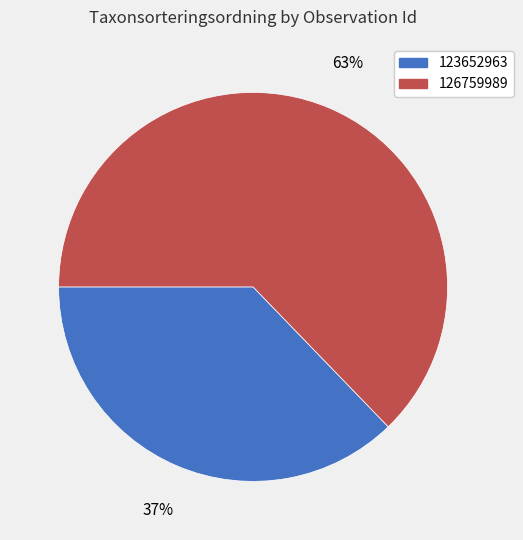

To the nearest percent, what percentage of the pie is 126759989?

63%